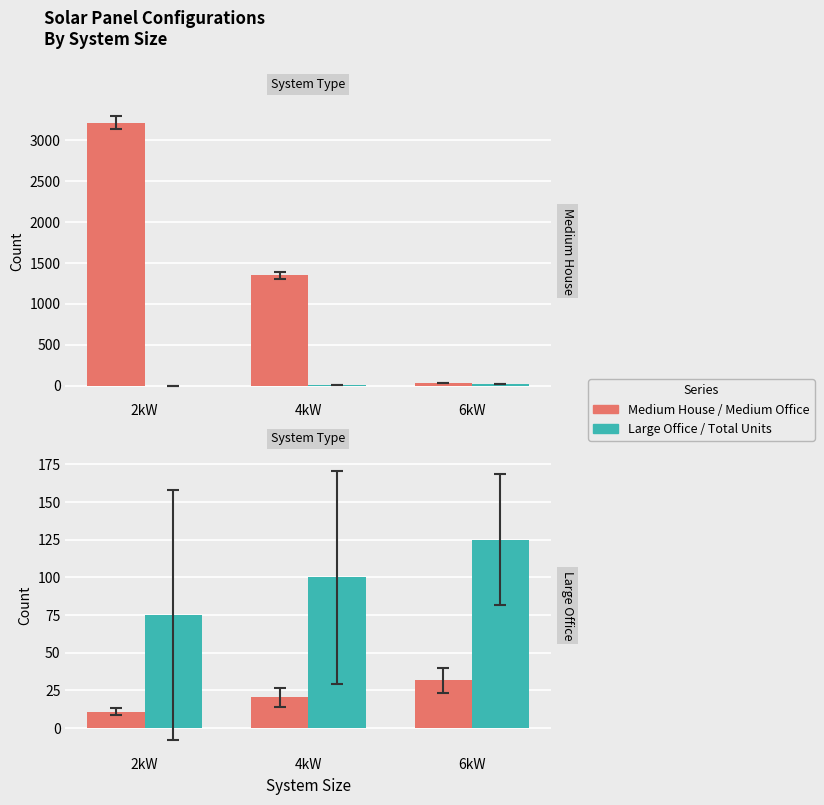

At which category is the sum across all series the highest?

2kW